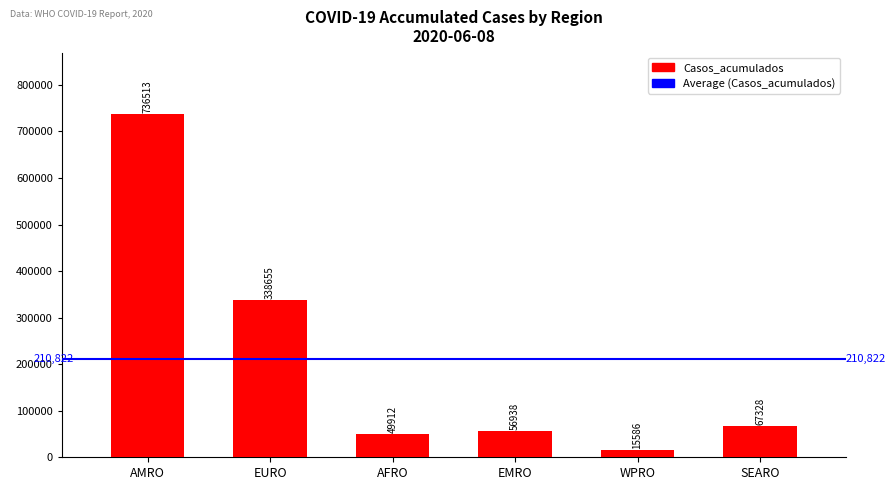

What is the sum of all values?

1264932